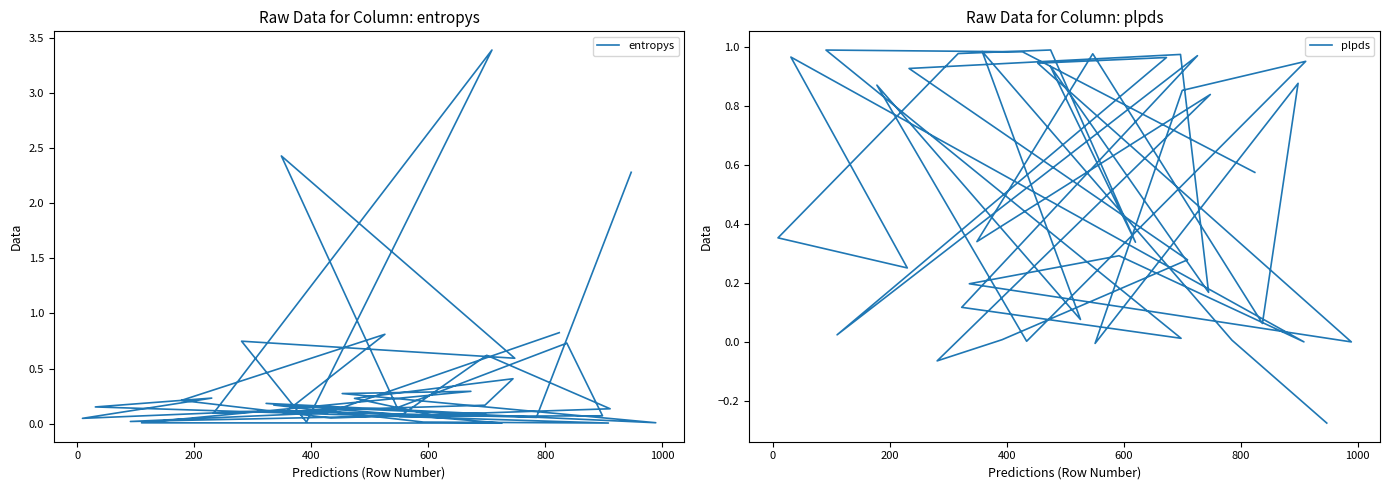

At how many categories does at least one series exceed 0?

40